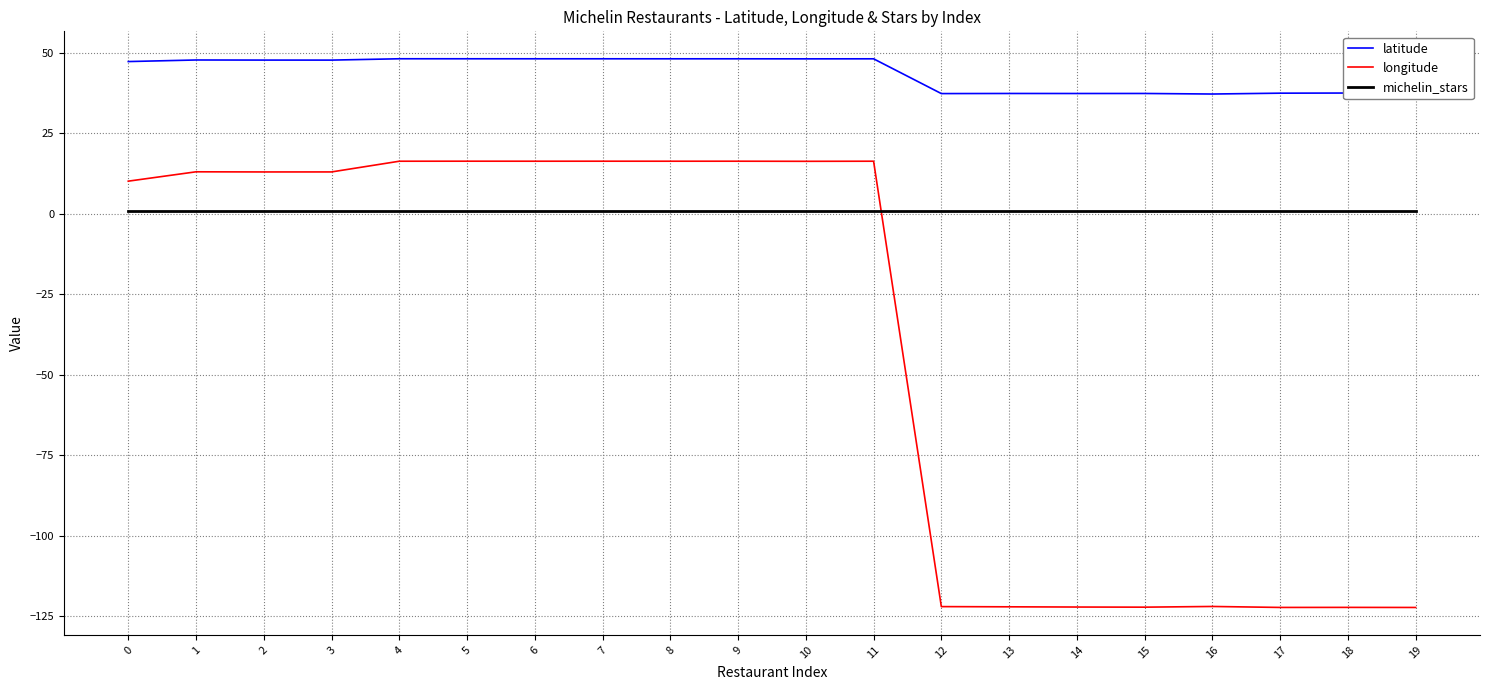

What is the maximum value shown in the chart?

48.2